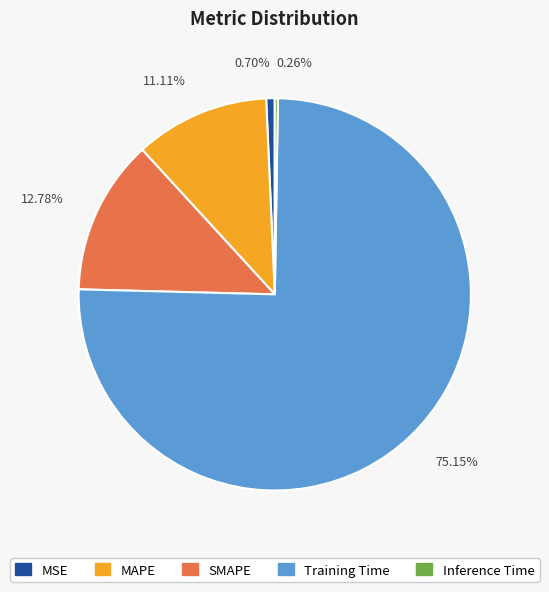

Do MAPE and MSE together represent more than half of the pie?

No